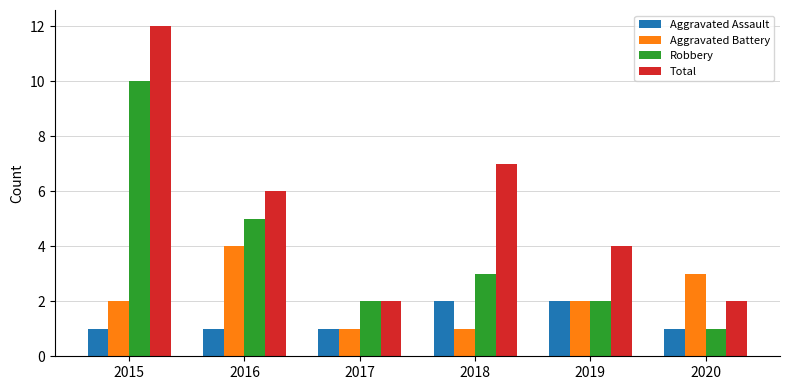

What is the value of the Aggravated Assault bar at the 1st from the left?

1